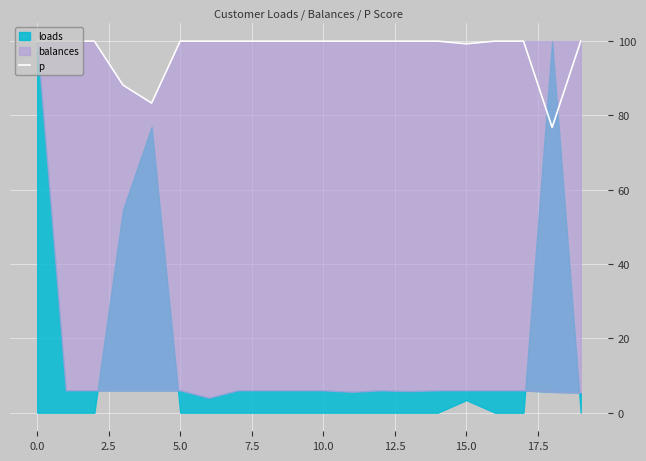

Does the chart display data point markers on the line(s)?

No